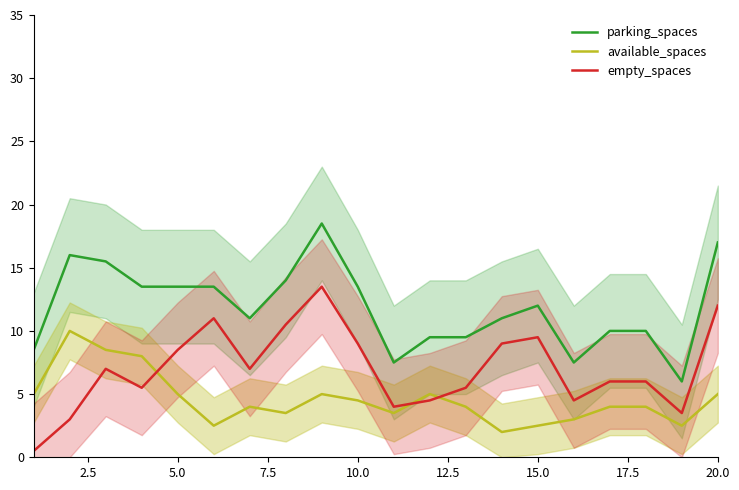

What is the greatest value displayed?

18.5